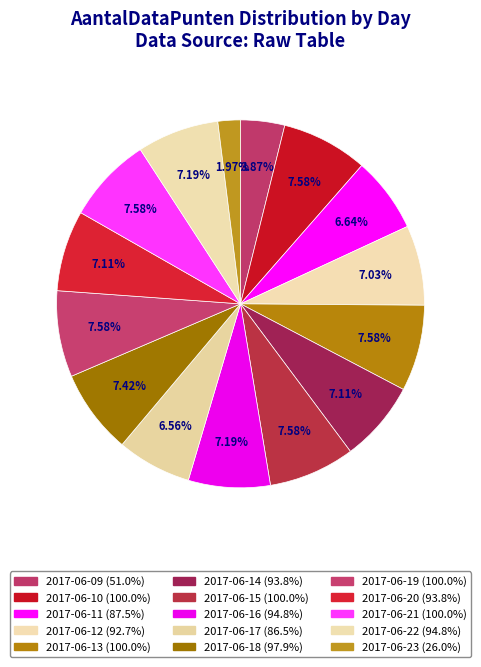

Which category has the smallest portion of the pie?

2017-06-23